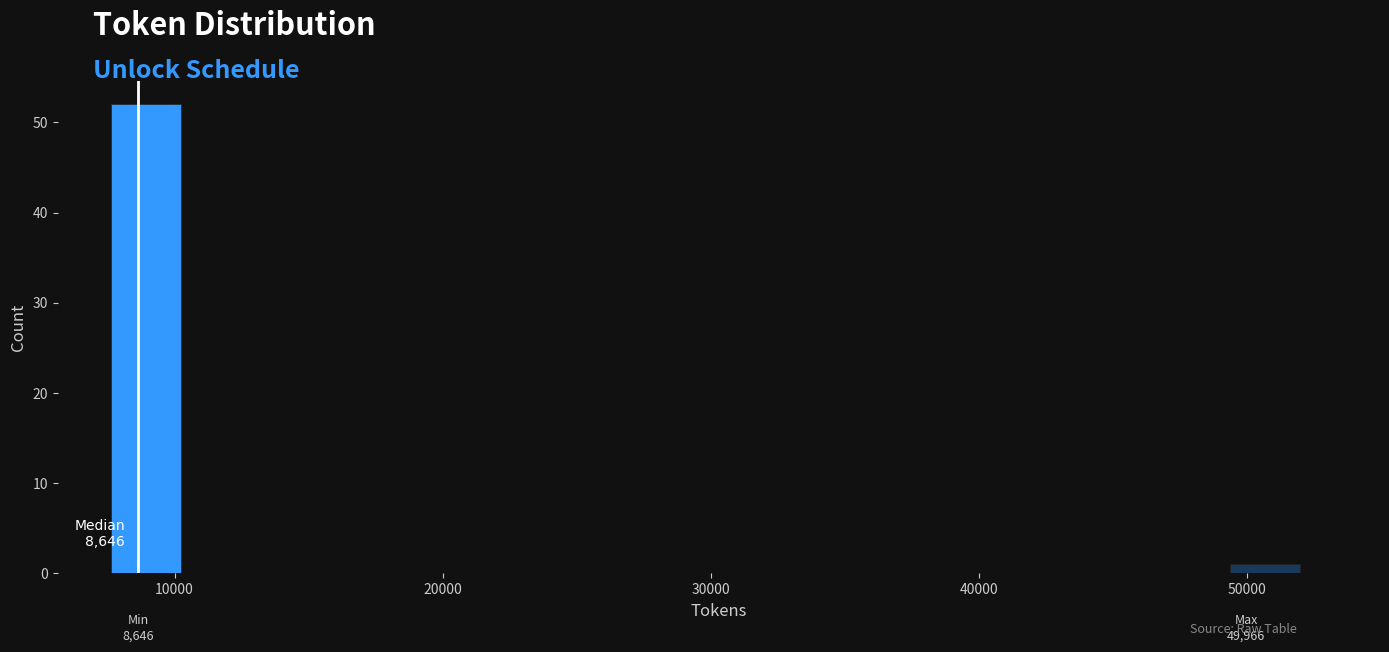

Around what value on the x-axis is the tallest bar? Give the approximate position of its centre, as read against the axis.

9000